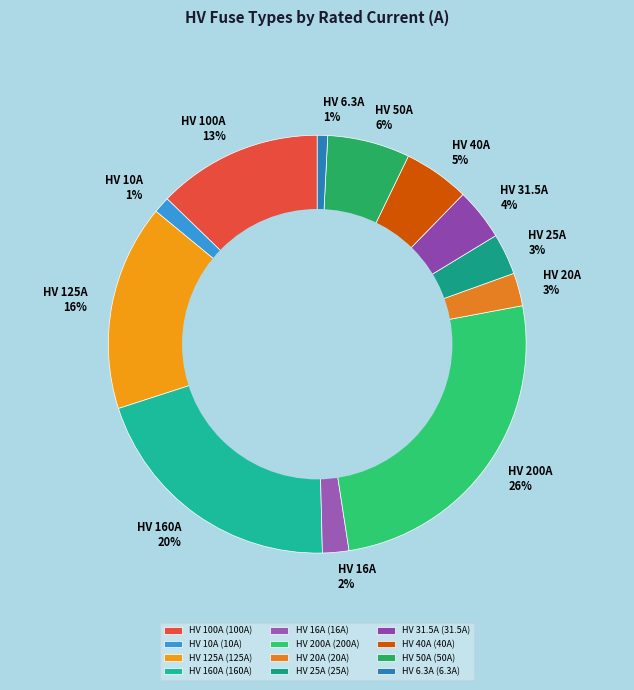

What percentage is the HV 20A slice, to the nearest percent?

3%